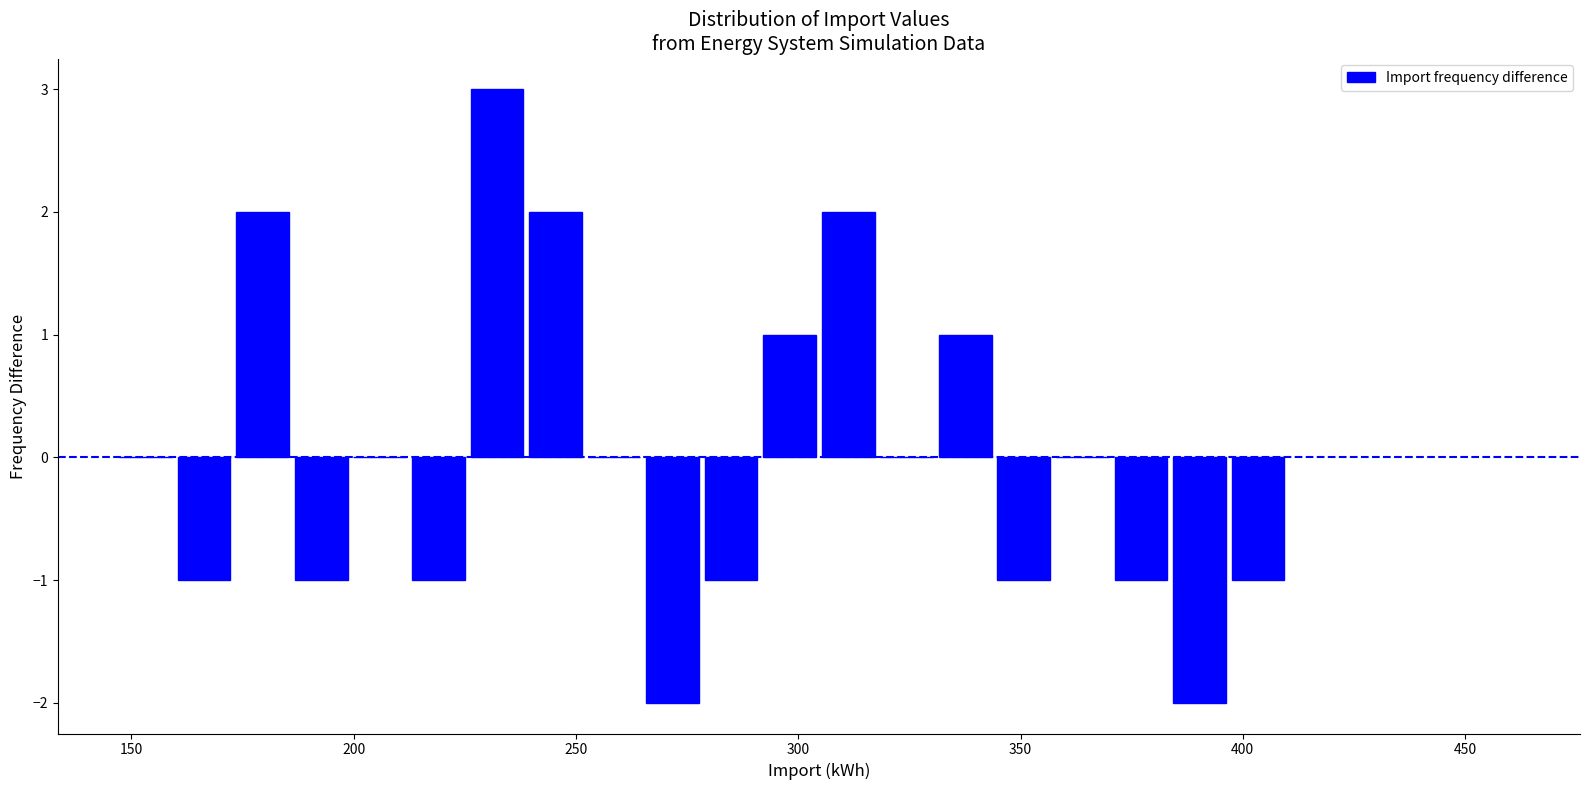

Read against the x-axis, roughly where is the centre of the tallest bar?

230